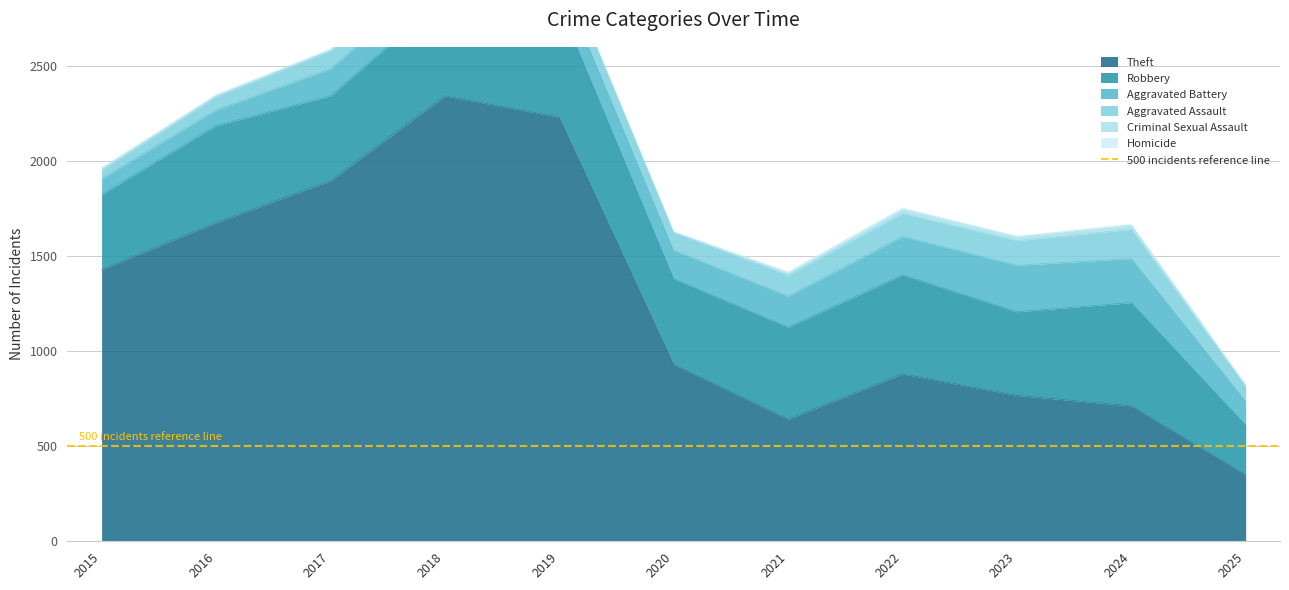

Is it true that Robbery equals 440 at 2023?

True